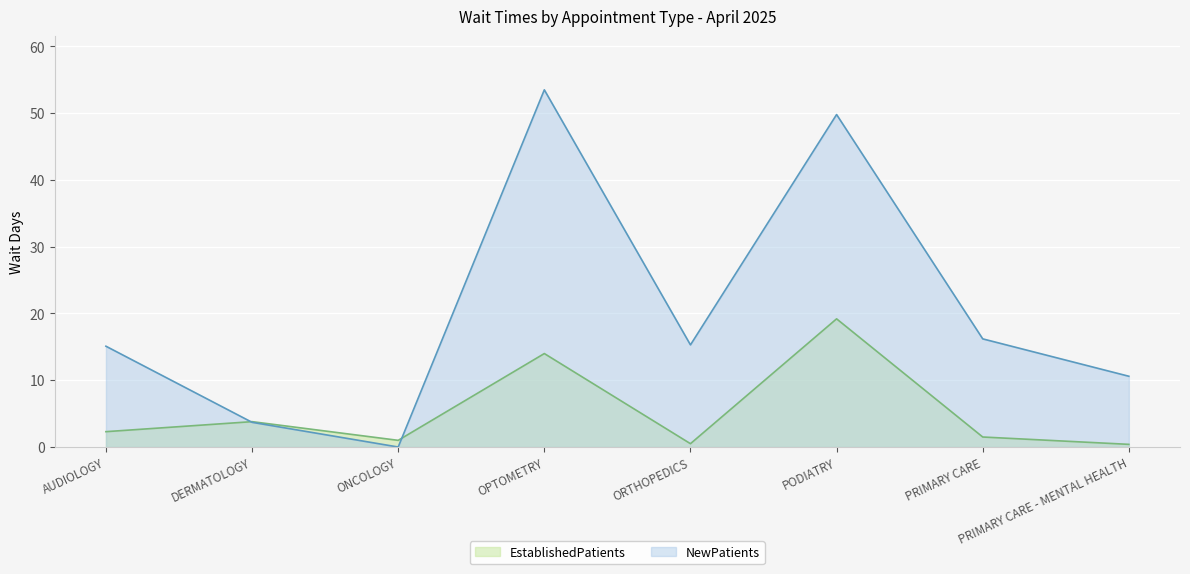

Reading left to right, extract all data points from this chart.

EstablishedPatients: 2.3	3.8	1.0	14.0	0.5	19.2	1.5	0.4
NewPatients: 15.1	3.7	0.0	53.5	15.3	49.8	16.2	10.6